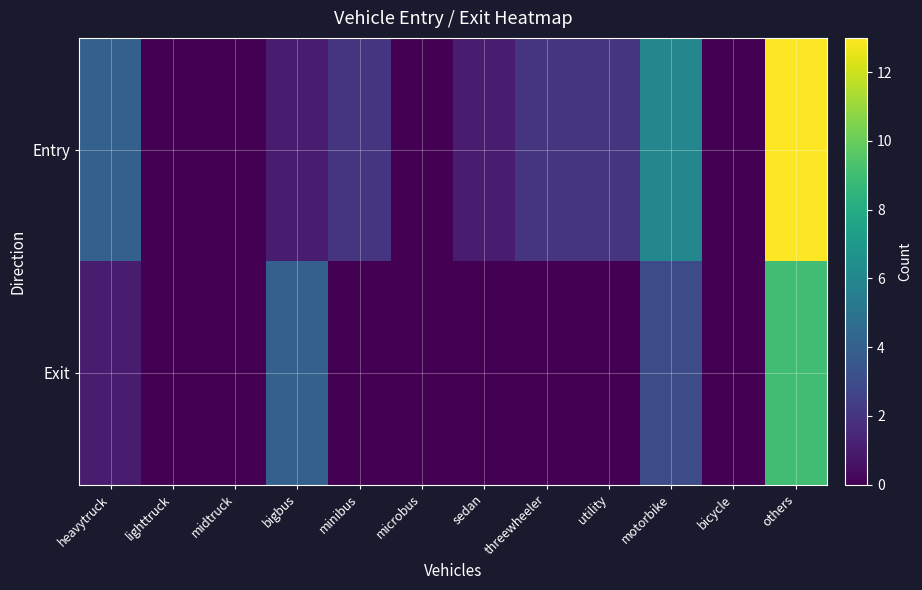

What is the maximum value shown in the chart?

13